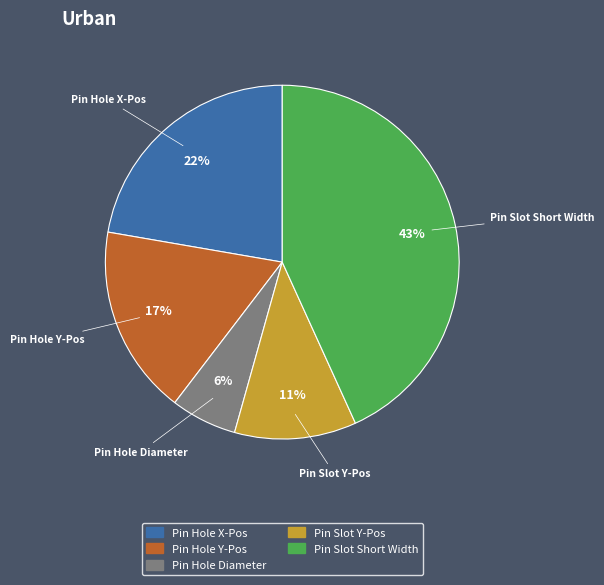

Do Pin Slot Y-Pos and Pin Hole X-Pos together represent more than half of the pie?

No